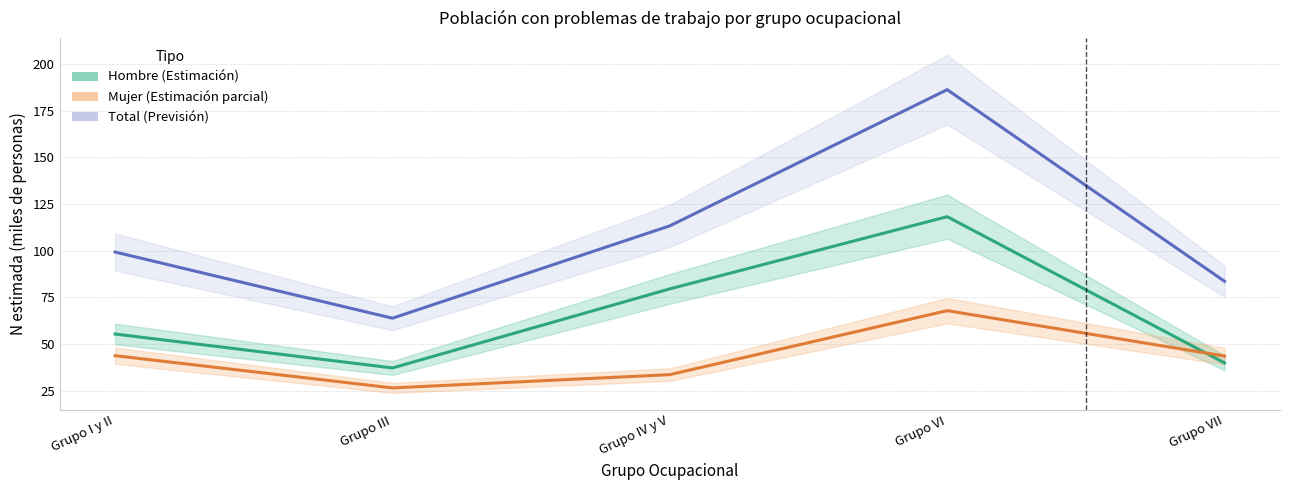

What is the difference between the maximum and second lowest values in the Mujer (Estimación parcial) series?

34.2